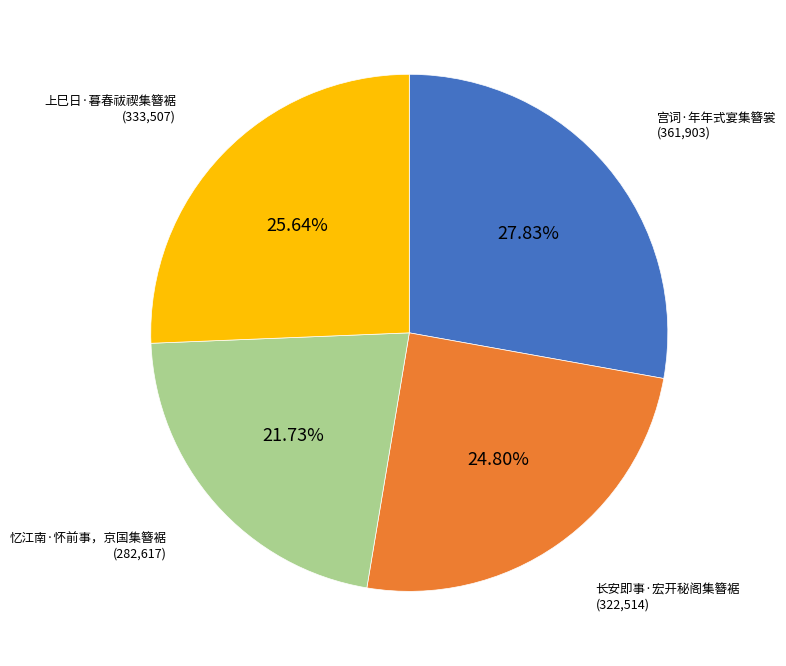

To the nearest percent, what is the average slice percentage?

25%